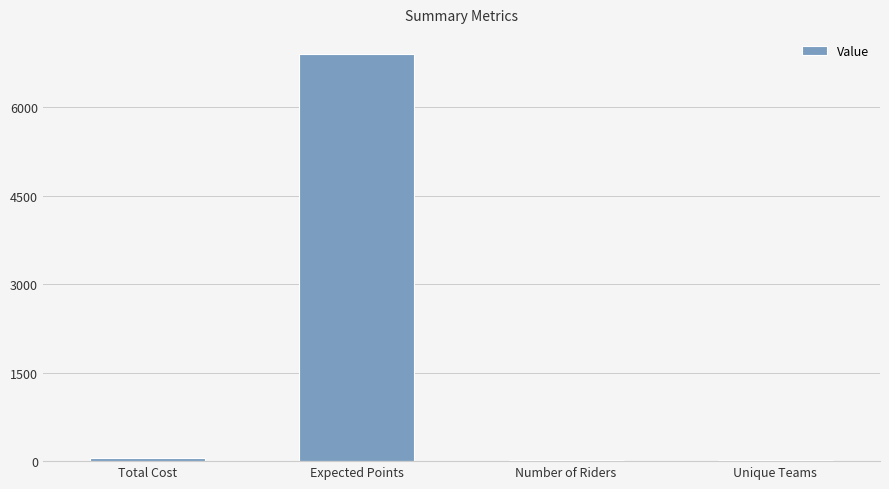

What is the maximum value shown in the chart?

6895.0